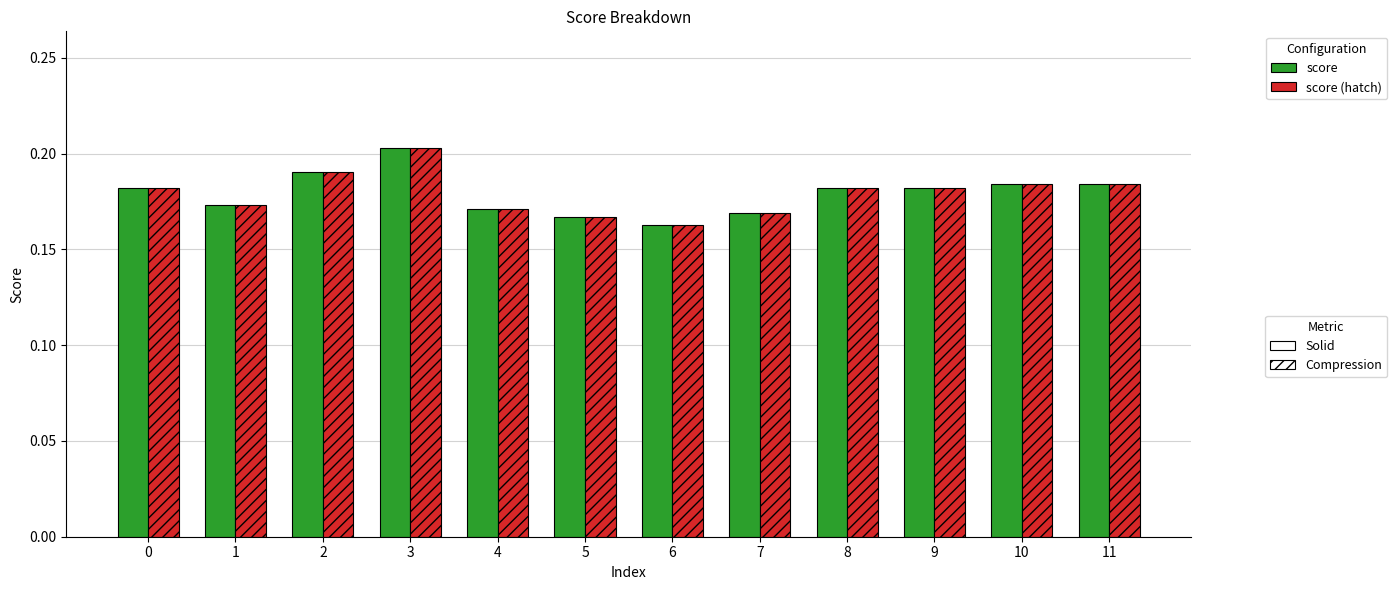

Which label corresponds to the largest value in the chart?

3